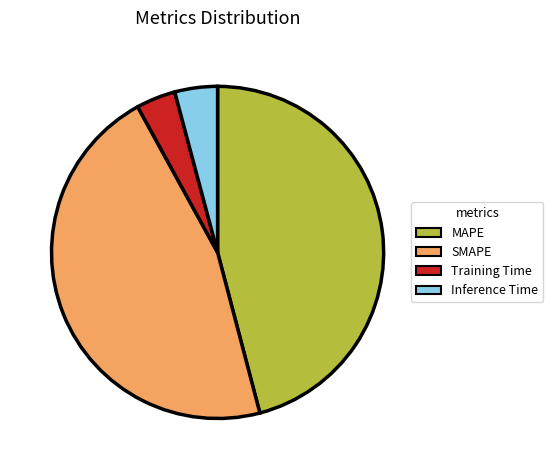

Does any single category account for the majority?

No